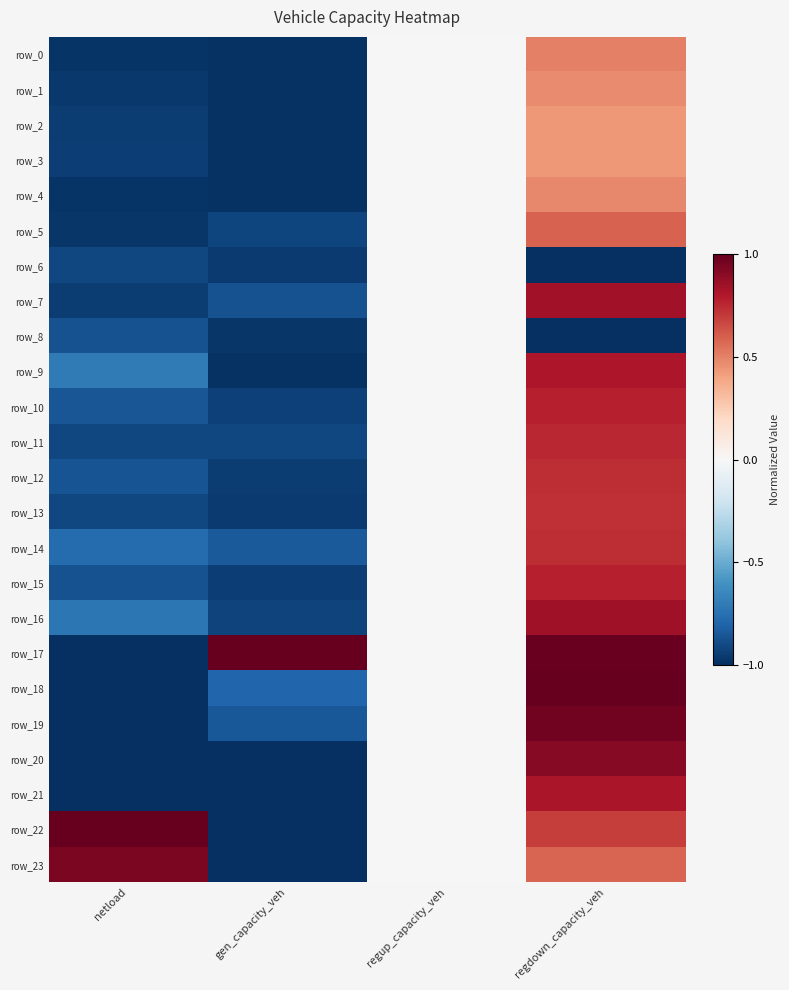

Count the number of data series in this chart.

24